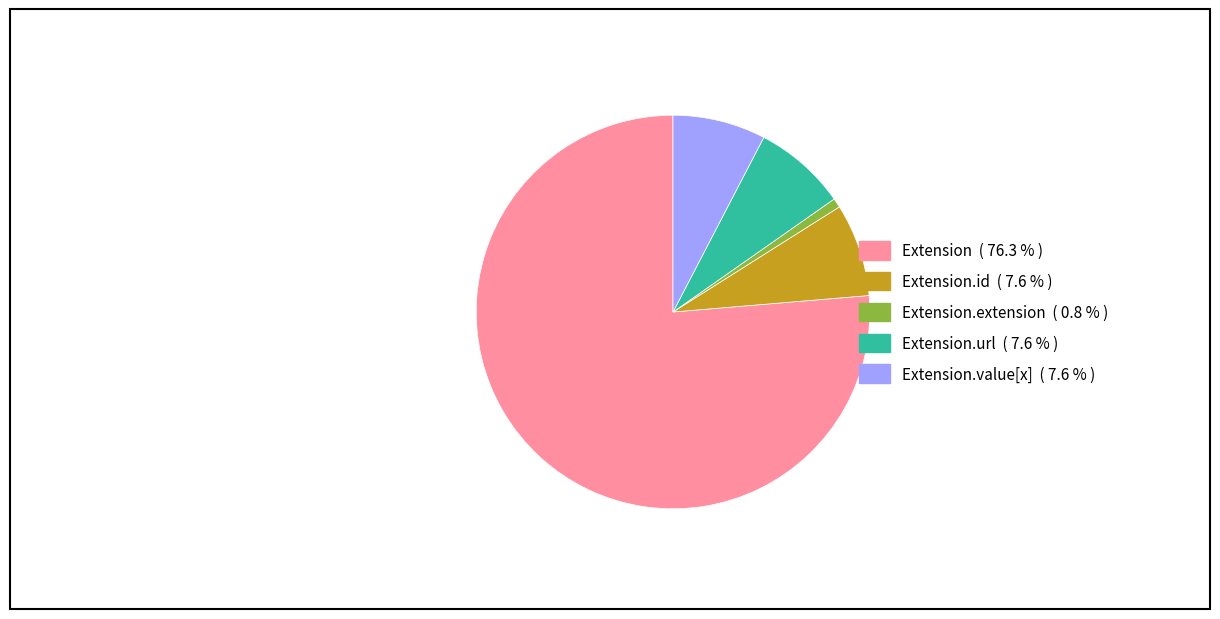

Does any single category account for the majority?

Yes